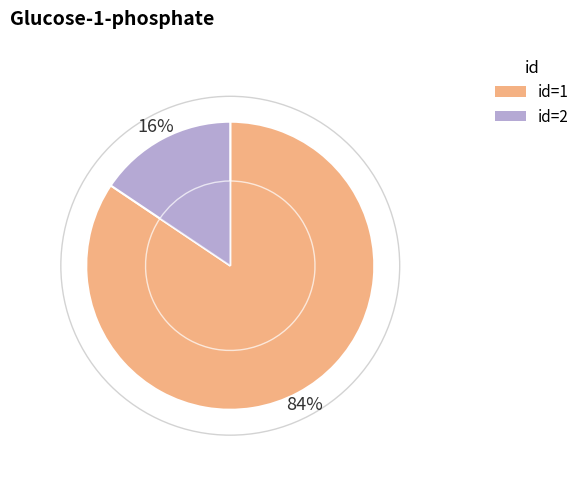

The 2 slice represents 16% of the pie. True or false?

True